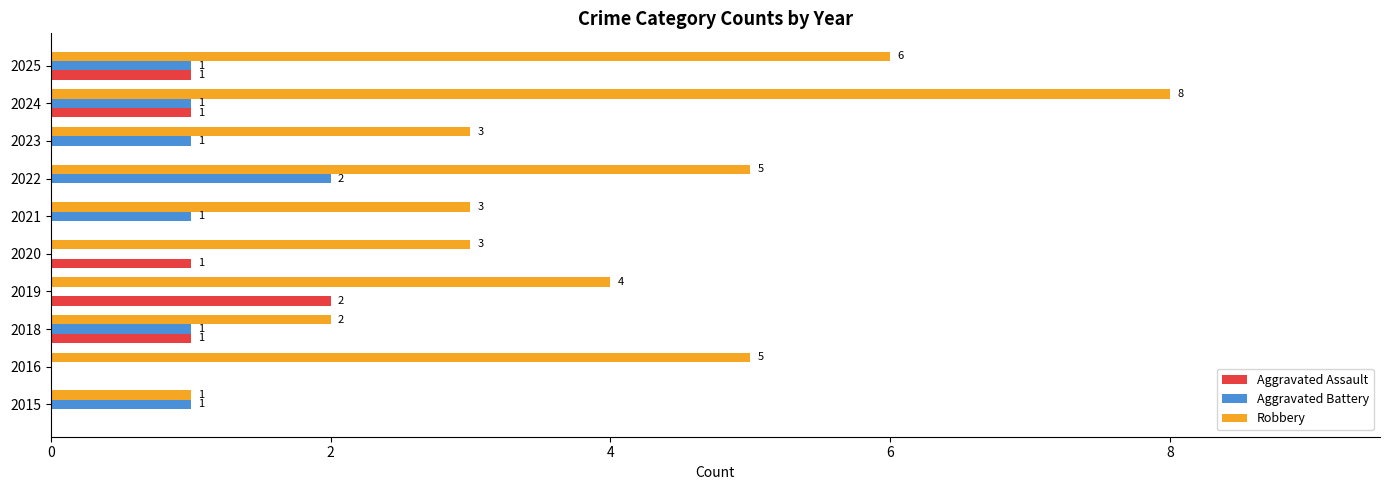

What is the sum of all Aggravated Battery values?

8